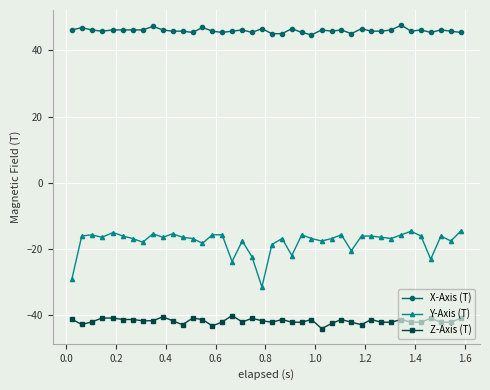

Does the chart have visible grid lines?

Yes